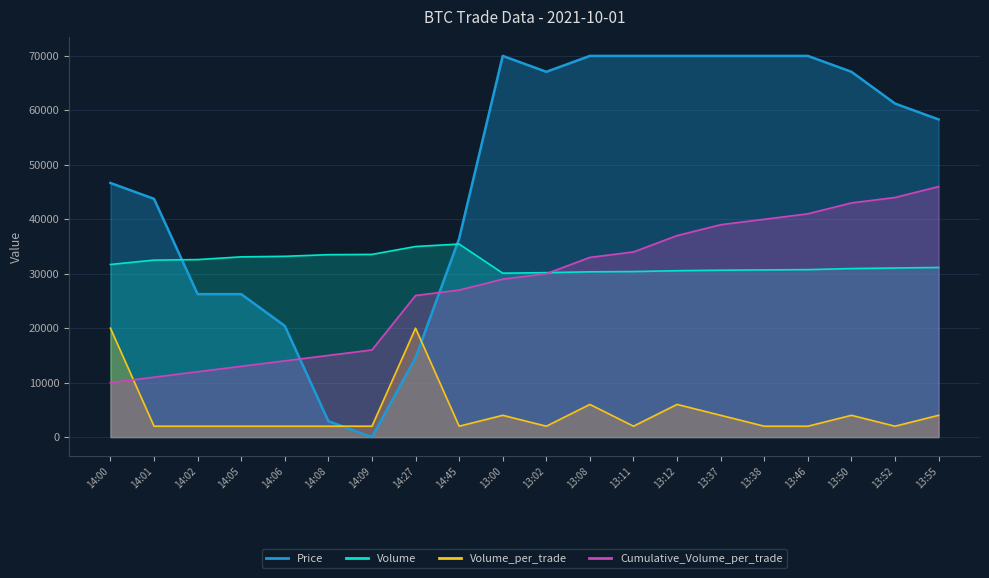

At which label does Price first exceed 61250?

13:00